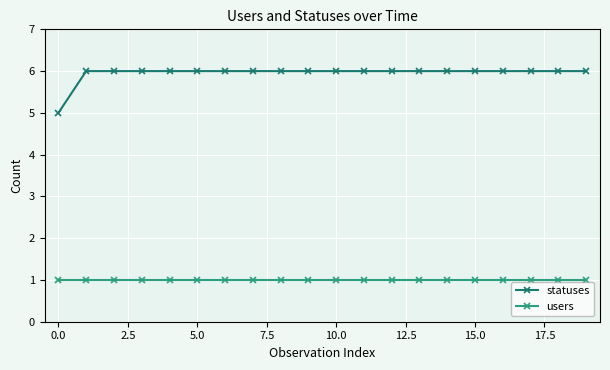

List the series in order of their peak value, highest first.

statuses, users